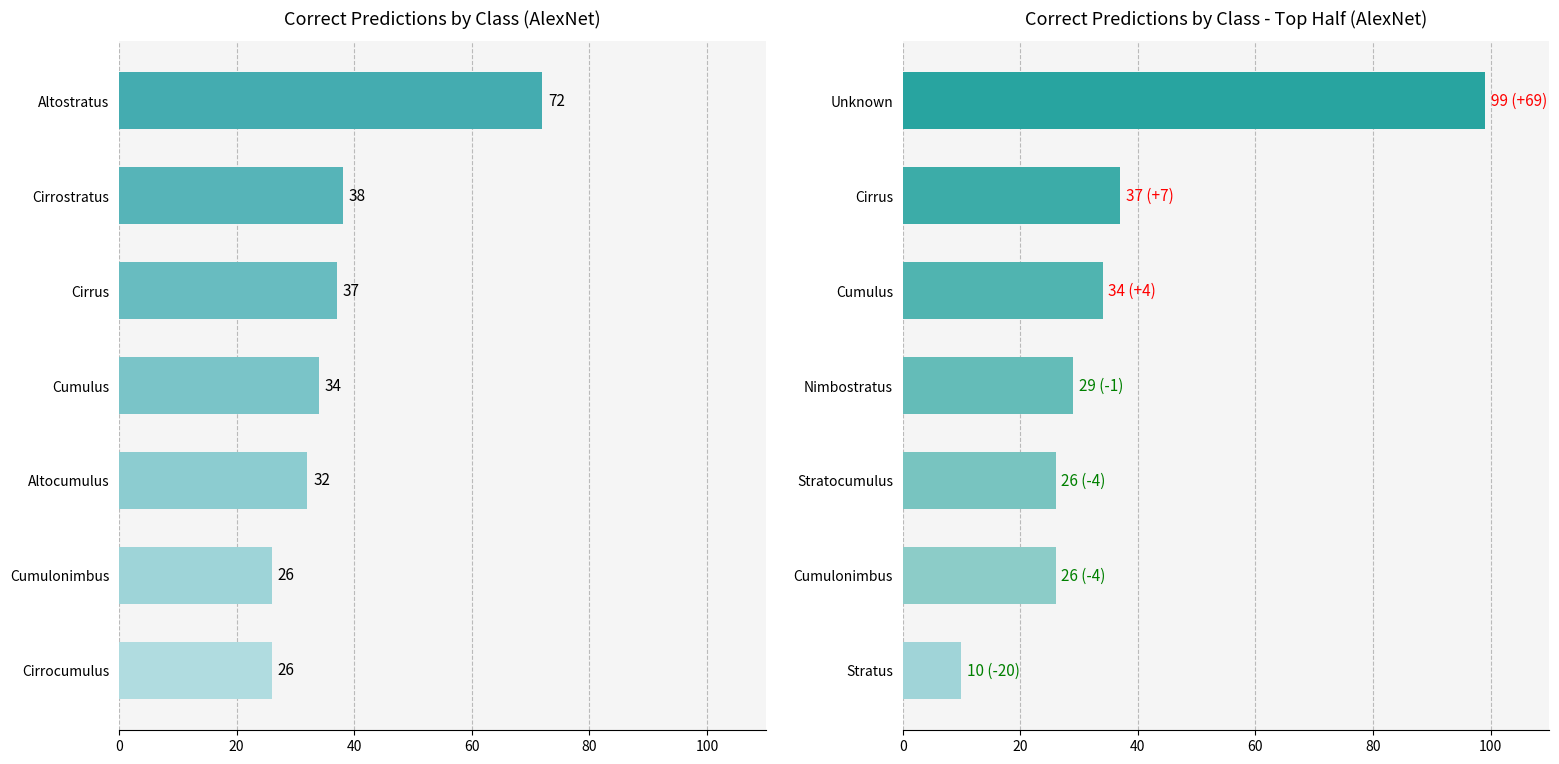

How many data points does each series have?

7